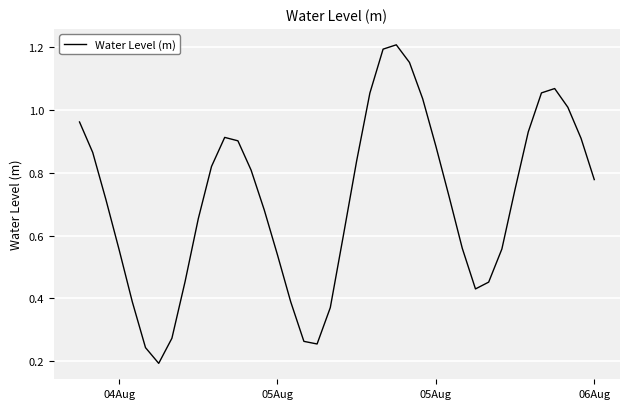

What is the value of the 9th point from the left?

0.5